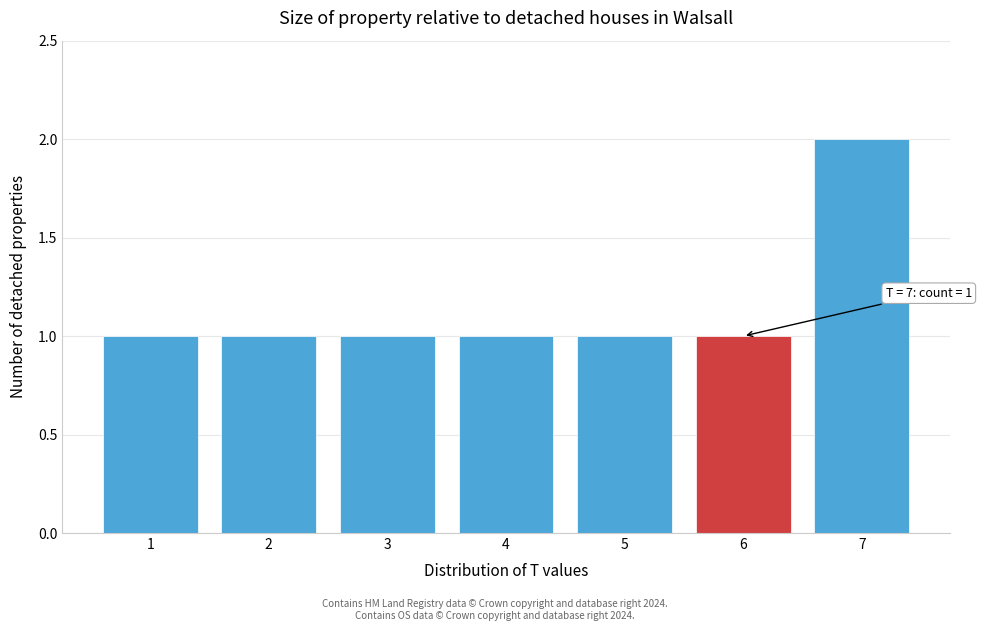

Reading left to right, what are all the values shown in this chart?

1	1	1	1	1	1	2